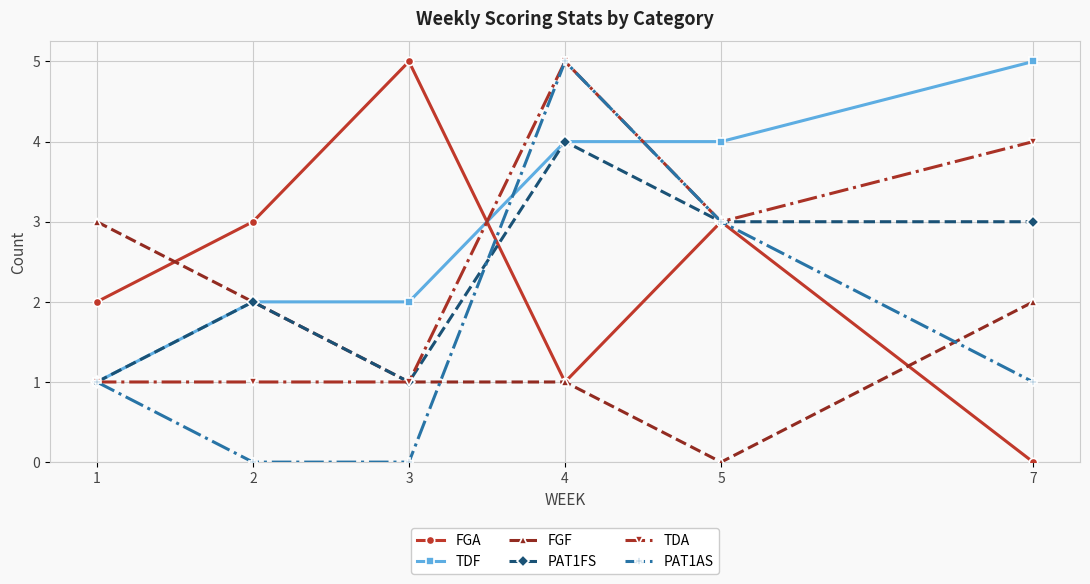

How many values in FGF are above zero?

5